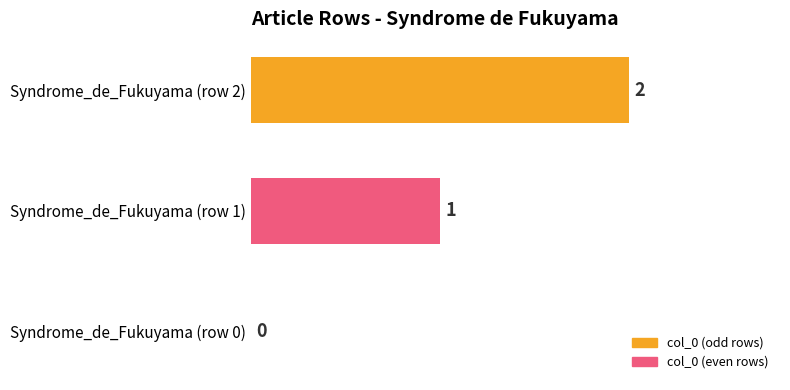

What is the maximum value shown in the chart?

2